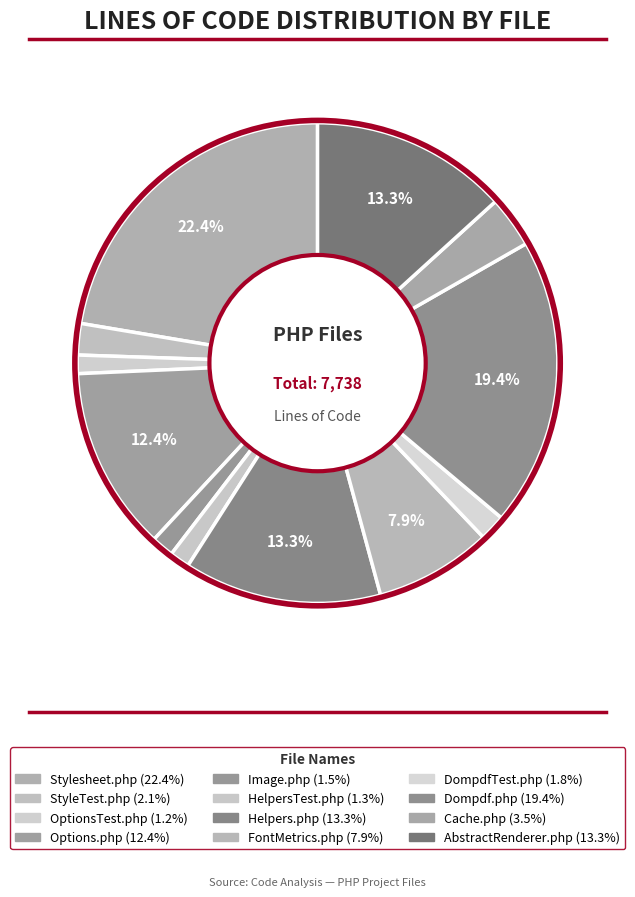

Does Image.php account for over 50% of the chart?

No